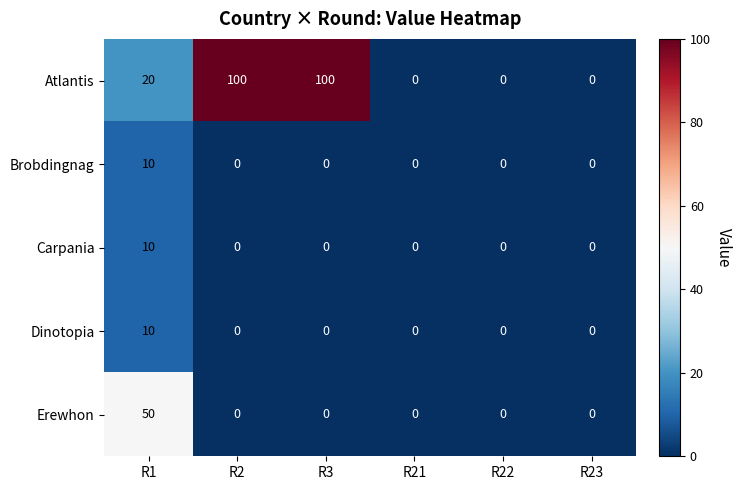

At how many categories does at least one series exceed 37?

3